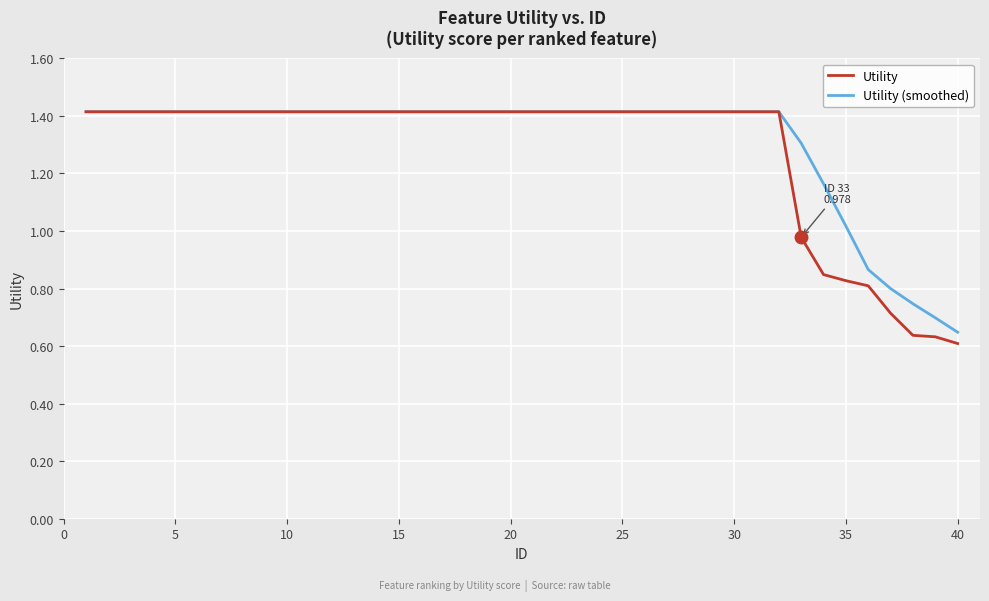

Which series has the widest spread of values?

Utility